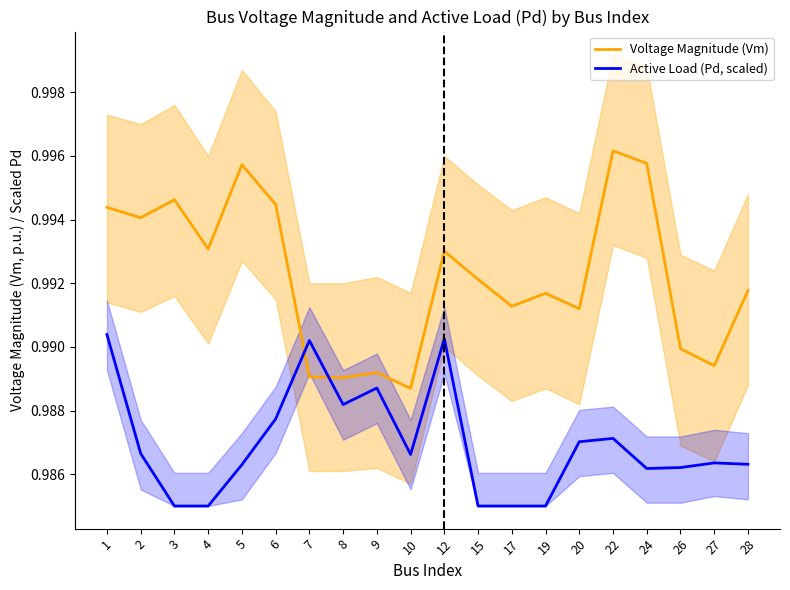

What is the maximum value for Active Load (Pd, scaled)?

1.0